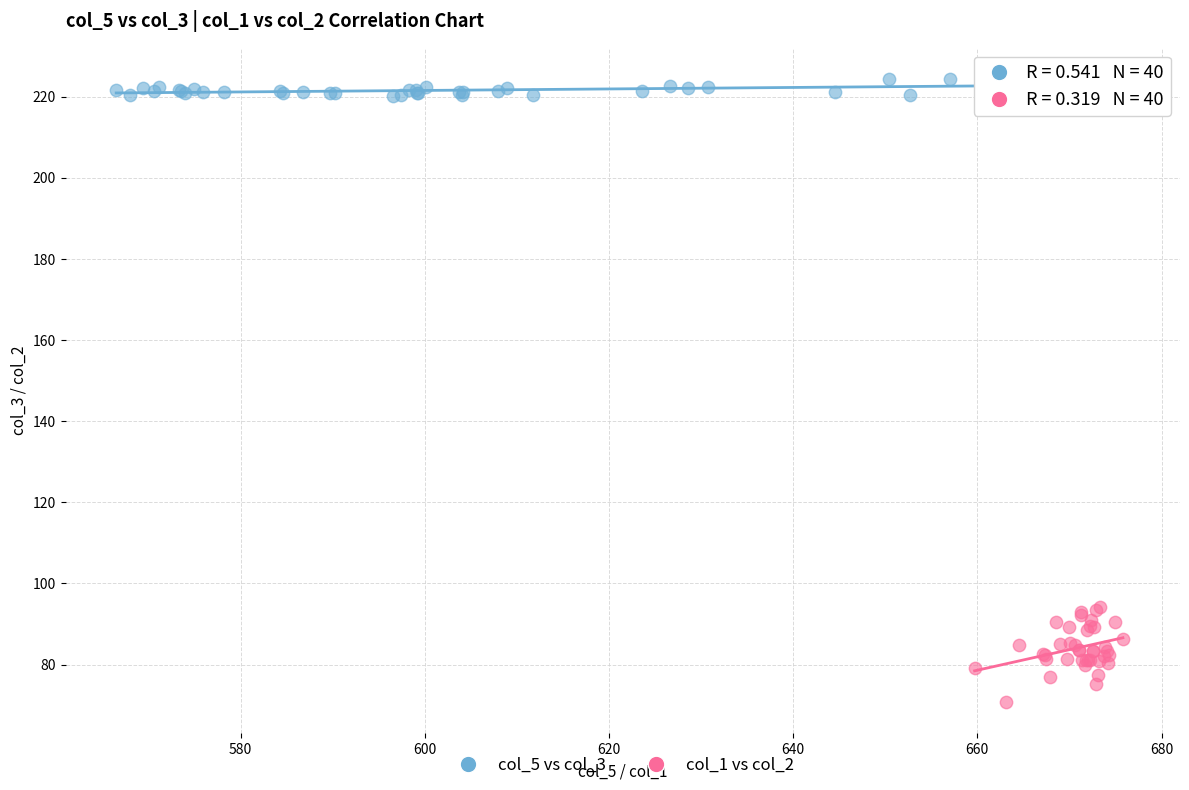

Which series reaches the minimum Y coordinate?

col_1 vs col_2